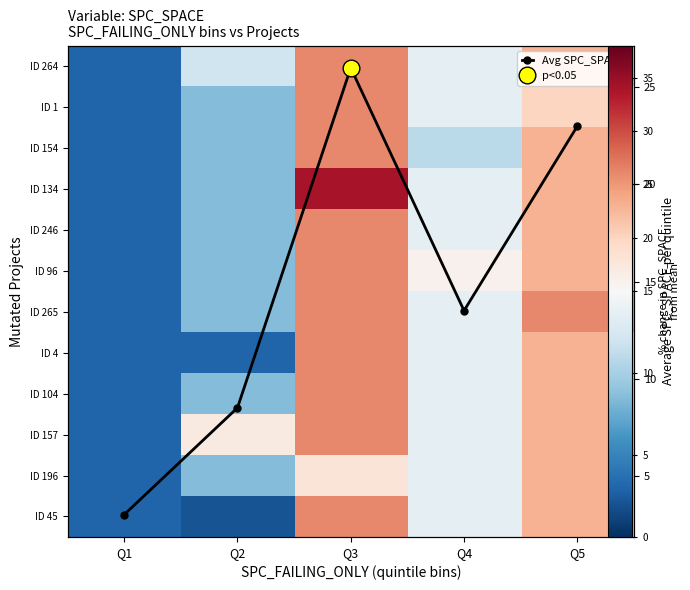

Which label corresponds to the largest value in the chart?

Q3